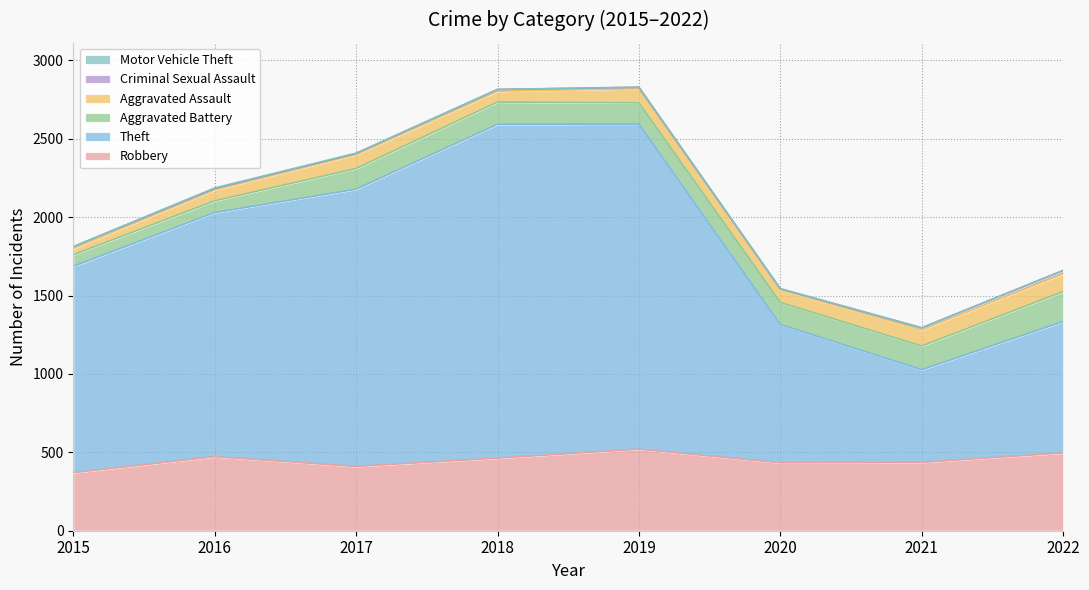

What are all the series names shown in the legend?

Robbery, Theft, Aggravated Battery, Aggravated Assault, Criminal Sexual Assault, Motor Vehicle Theft